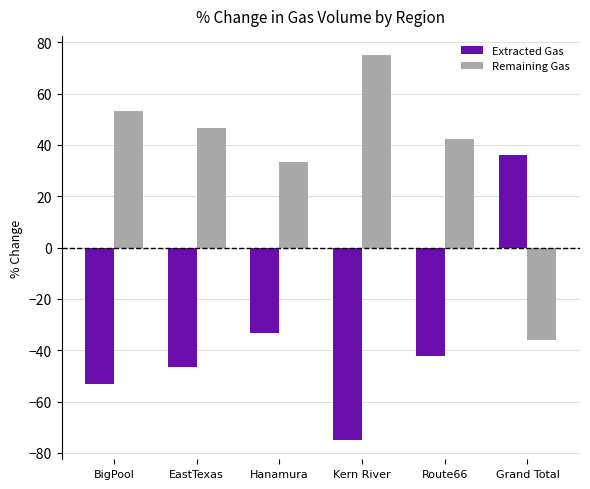

Rank the series at Kern River from highest to lowest value.

Remaining Gas, Extracted Gas